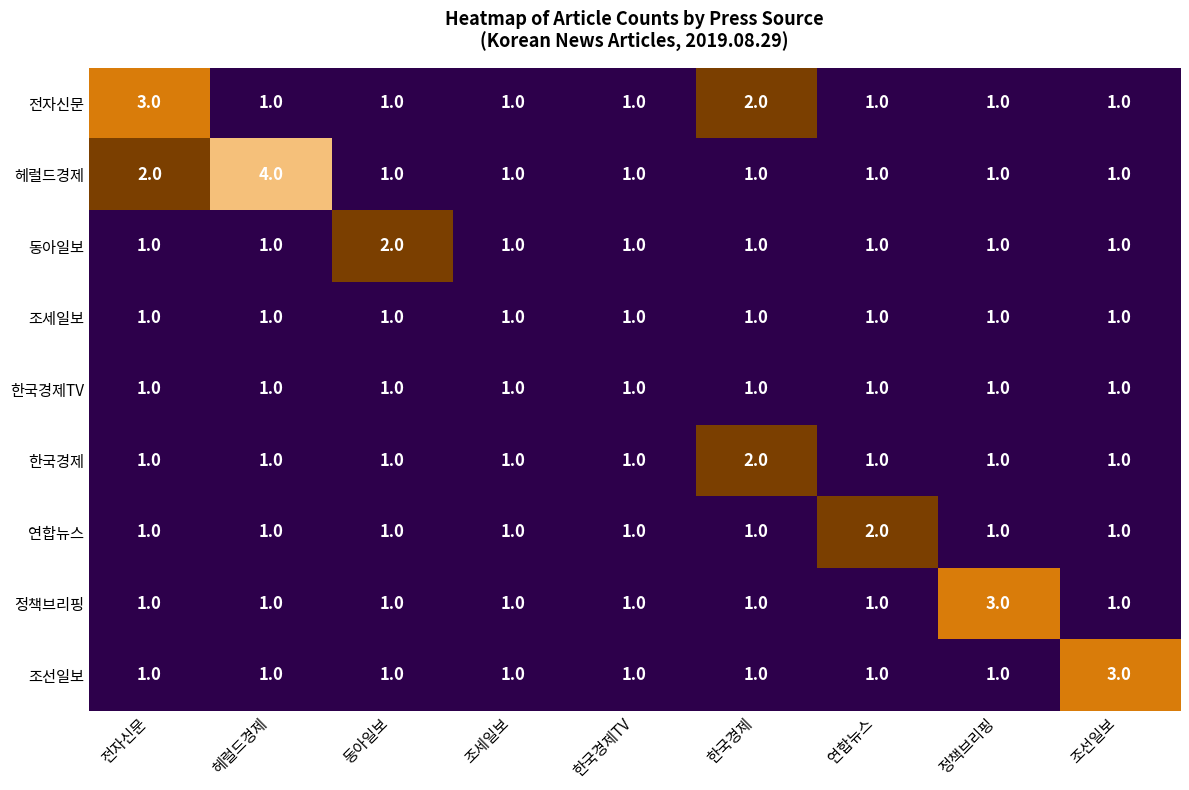

Which series has the largest total across all categories?

헤럴드경제